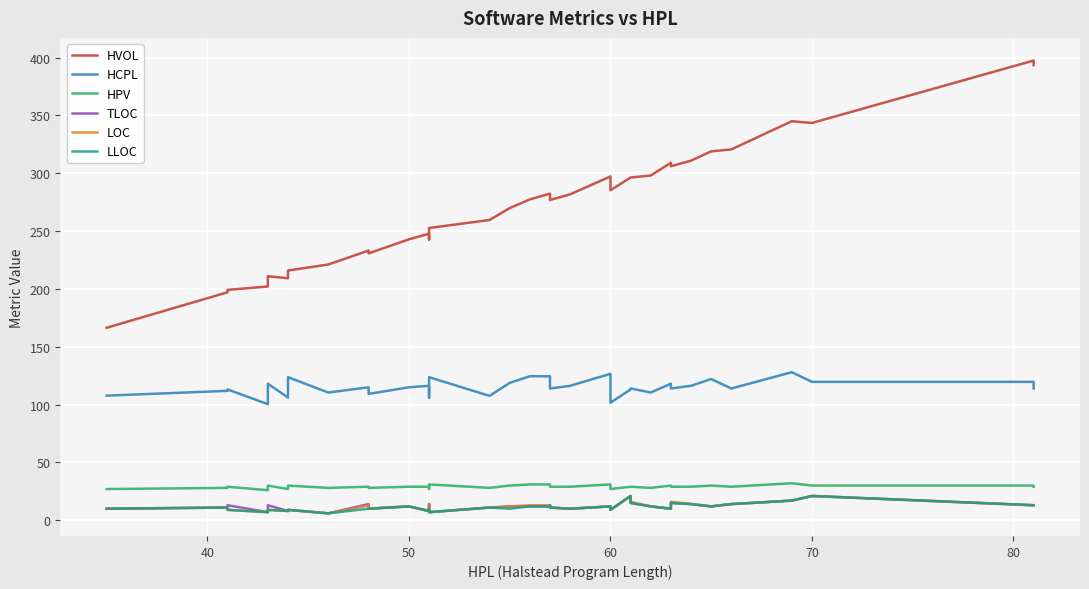

True or false: HPV and HVOL intersect in this chart.

False